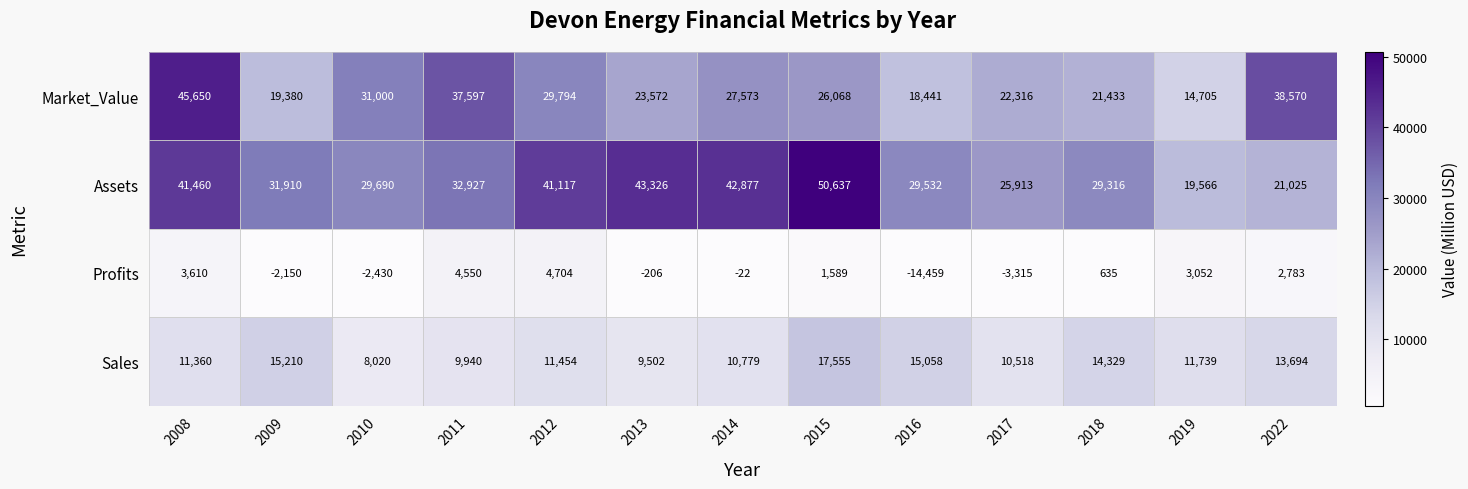

What is the minimum value for Sales?

8020